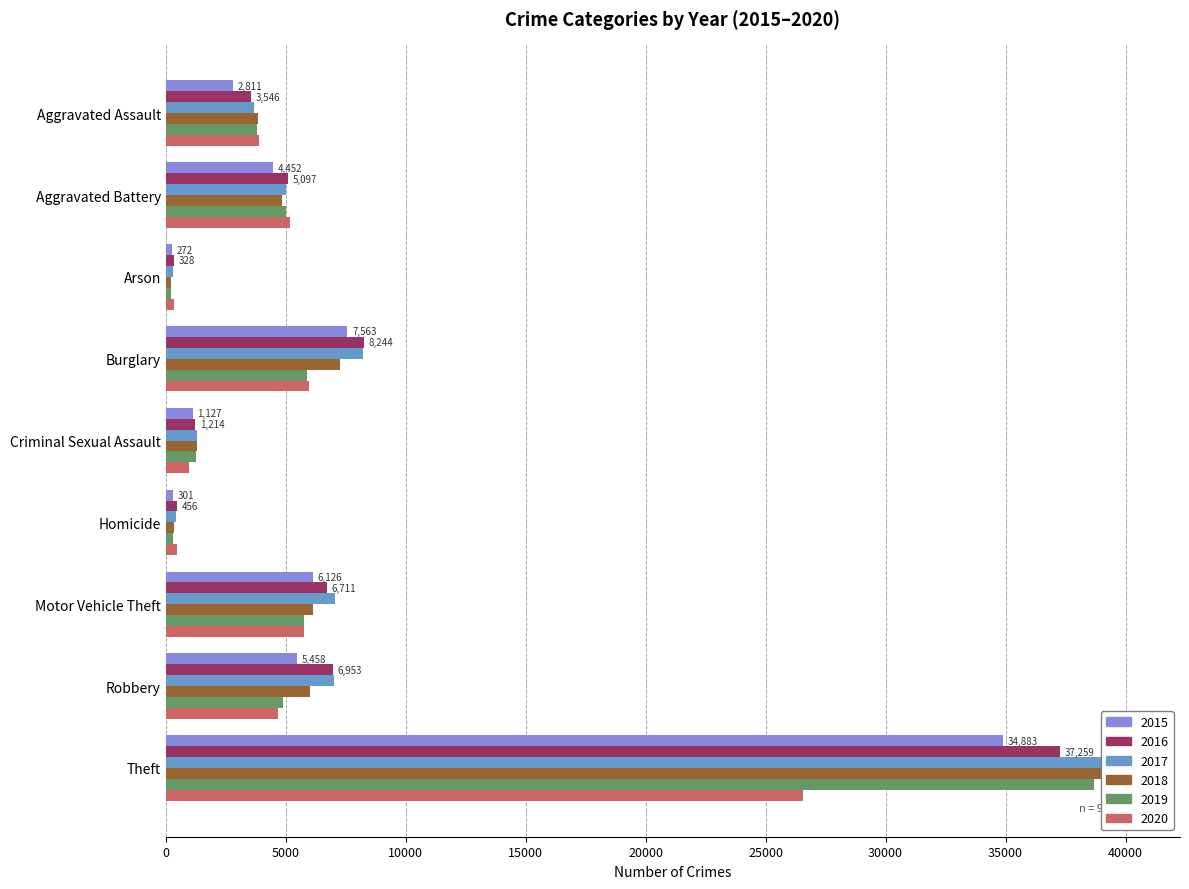

What is the sum of the 2020 values at Theft and Aggravated Battery?

31705